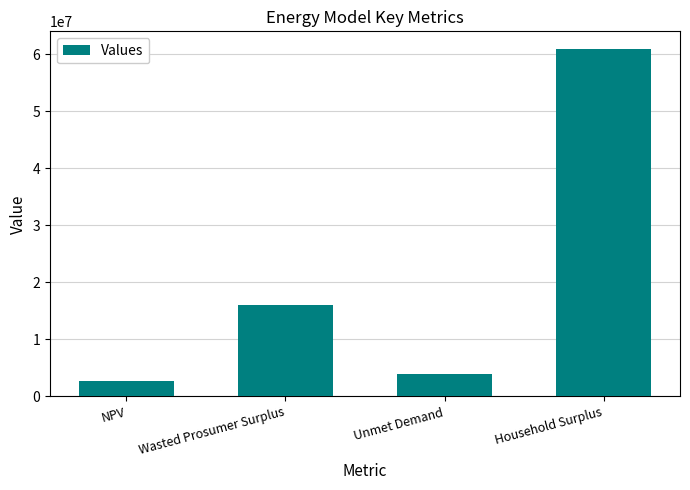

Rank the categories by value from highest to lowest.

Household Surplus, Wasted Prosumer Surplus, Unmet Demand, NPV